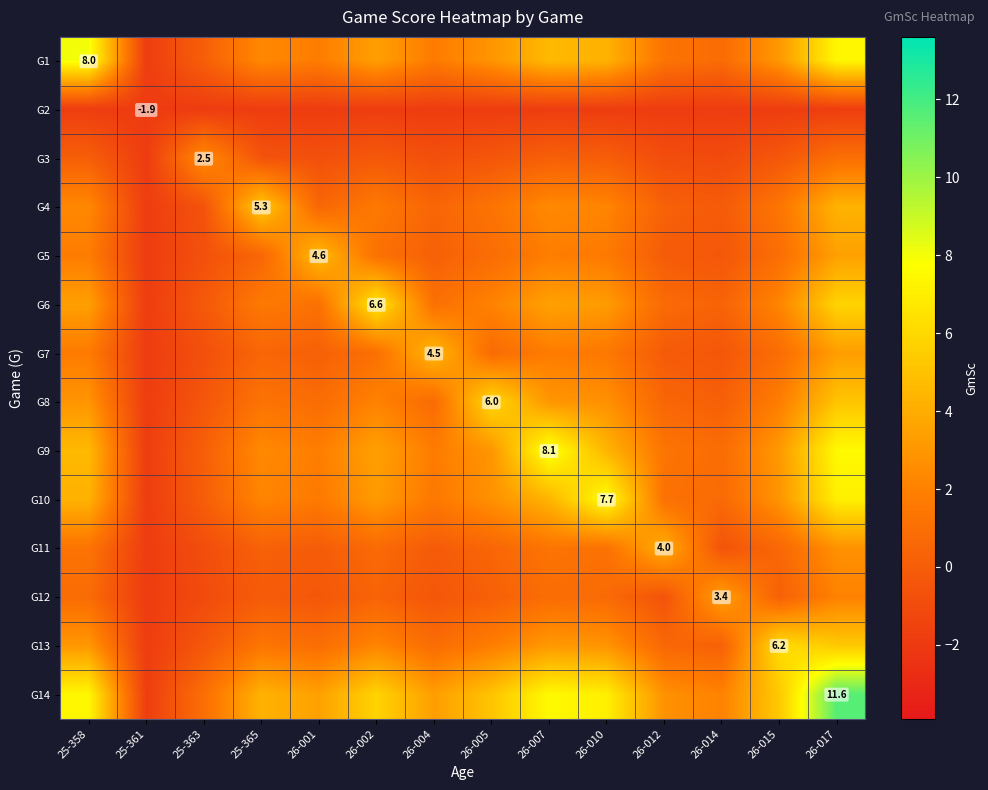

How many series are shown in this chart?

14